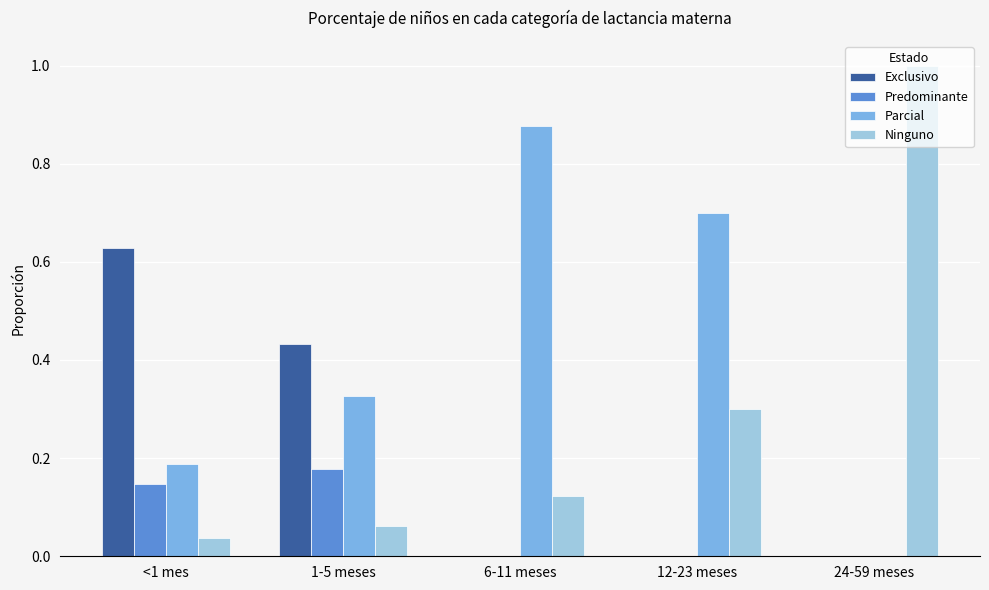

Is the value of Exclusivo at 24-59 meses greater than the value of Ninguno at <1 mes?

No